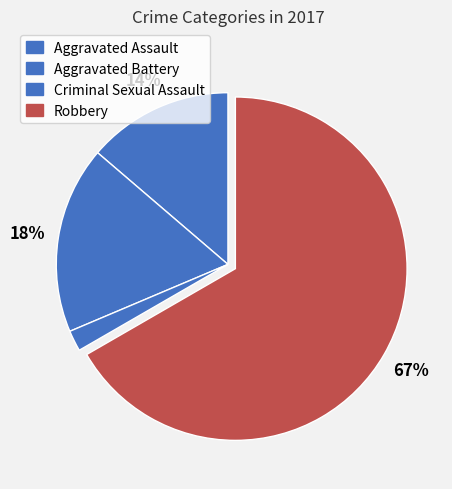

To the nearest percent, what percentage of the pie is Robbery?

67%